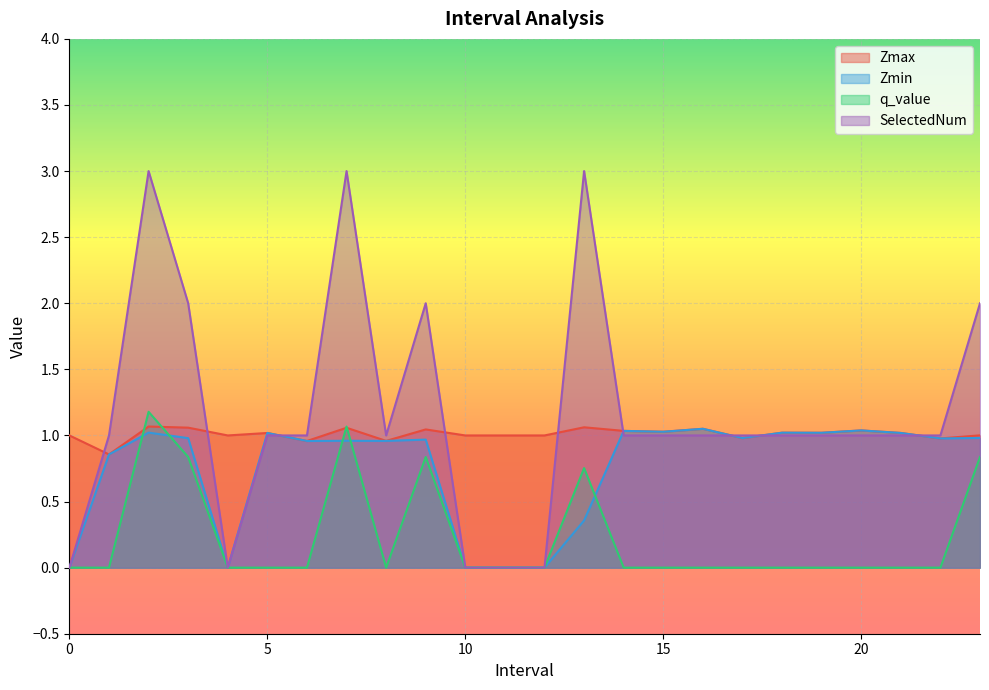

How many lines are shown in the chart?

4